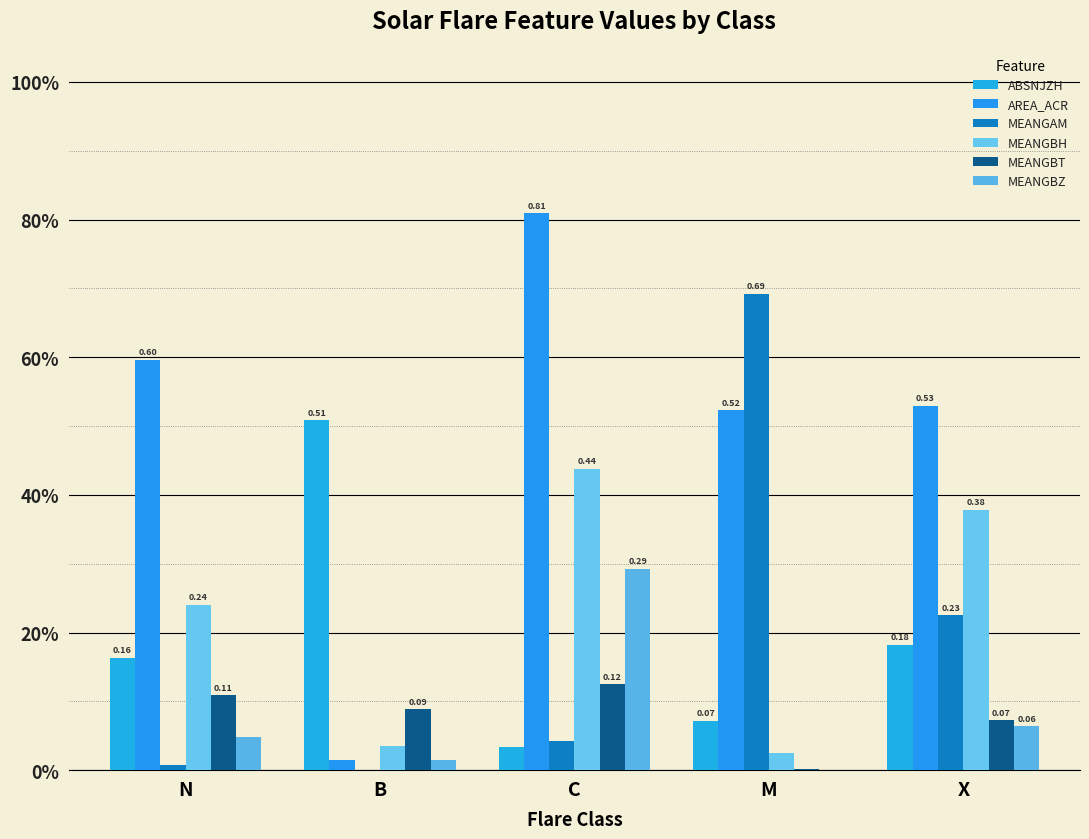

What position from the left is M?

4